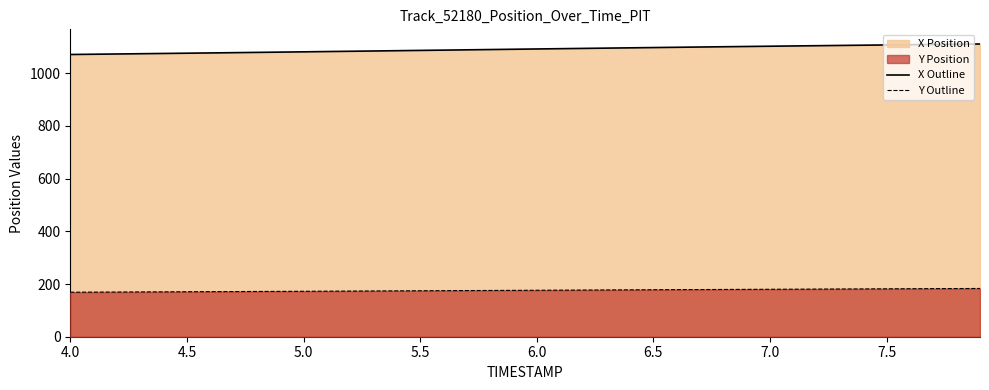

Which series has the largest total across all categories?

X Outline